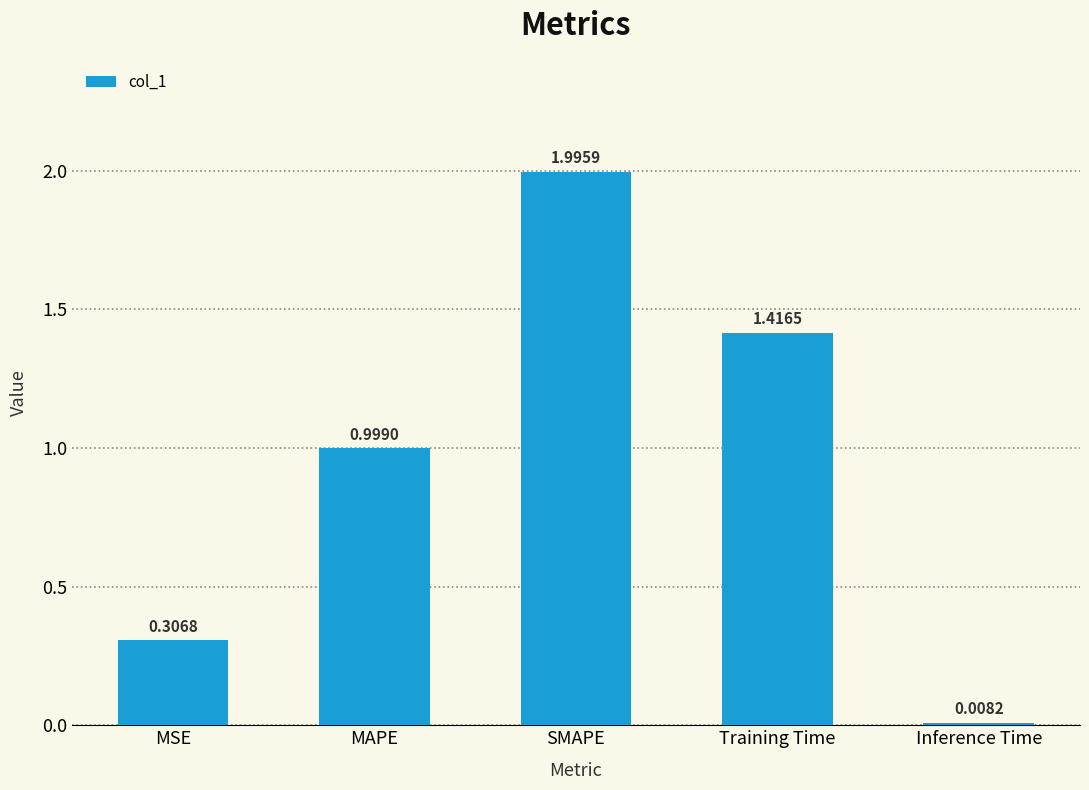

What is the difference between the maximum and minimum values?

2.0